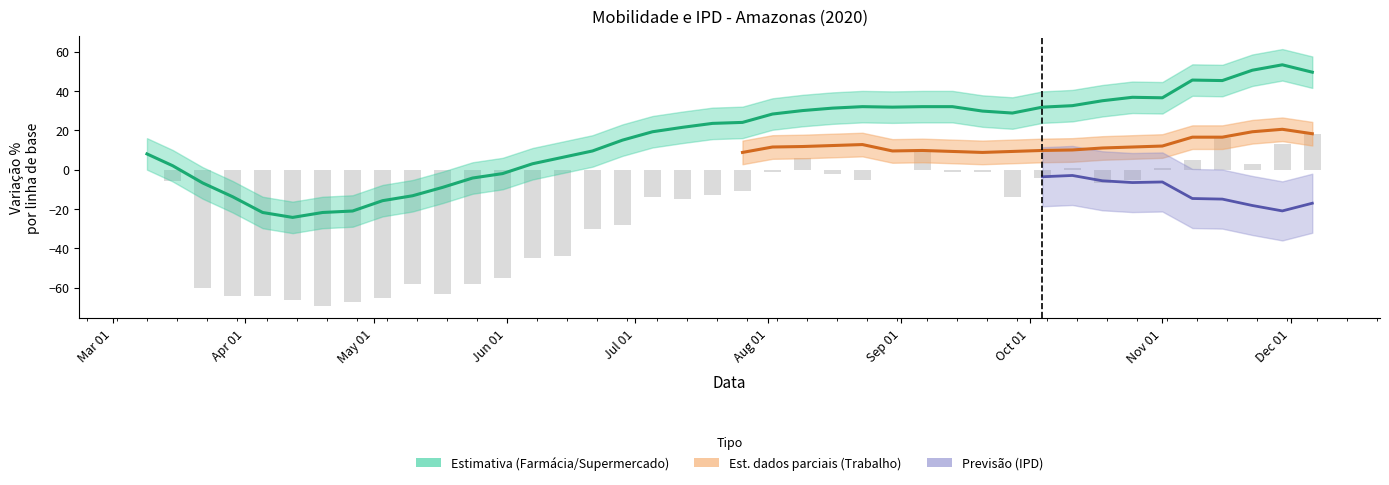

How many values are below zero?

29